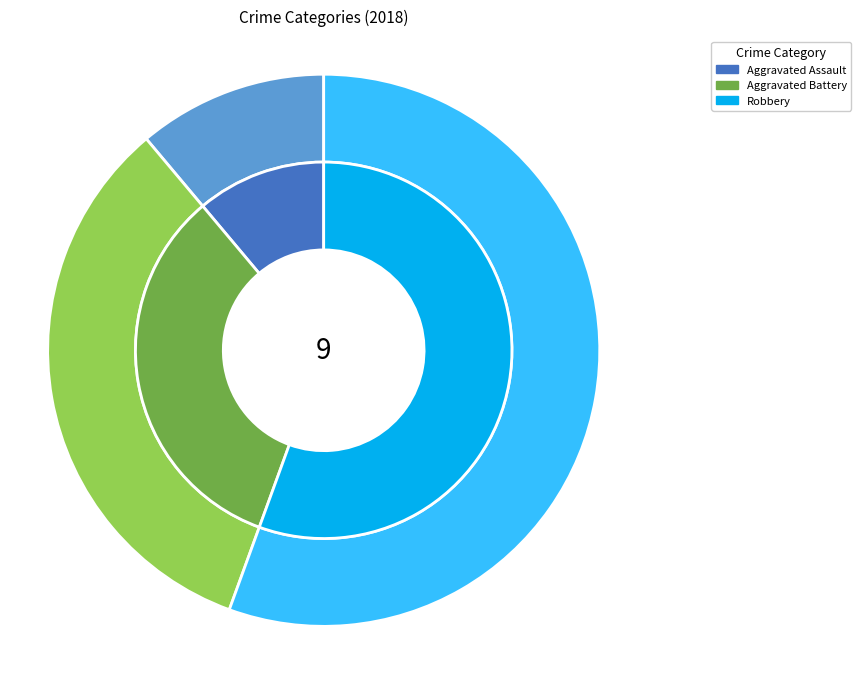

The Criminal Sexual Assault slice represents 0% of the pie. True or false?

True